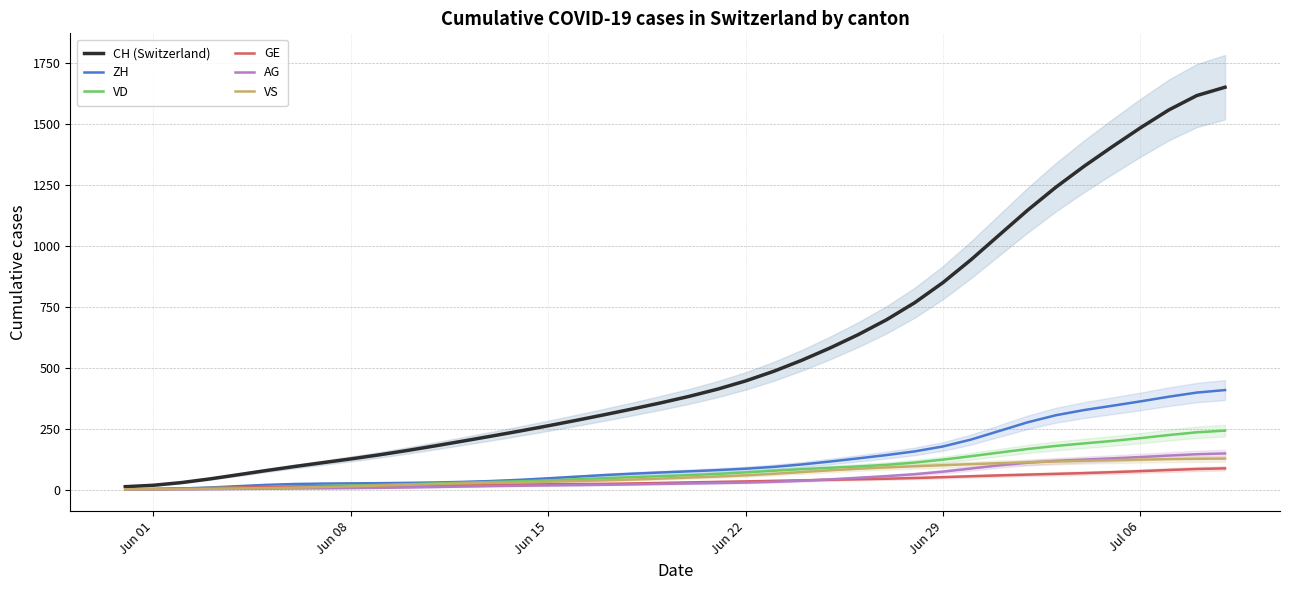

At how many categories does at least one series exceed 1085?

8